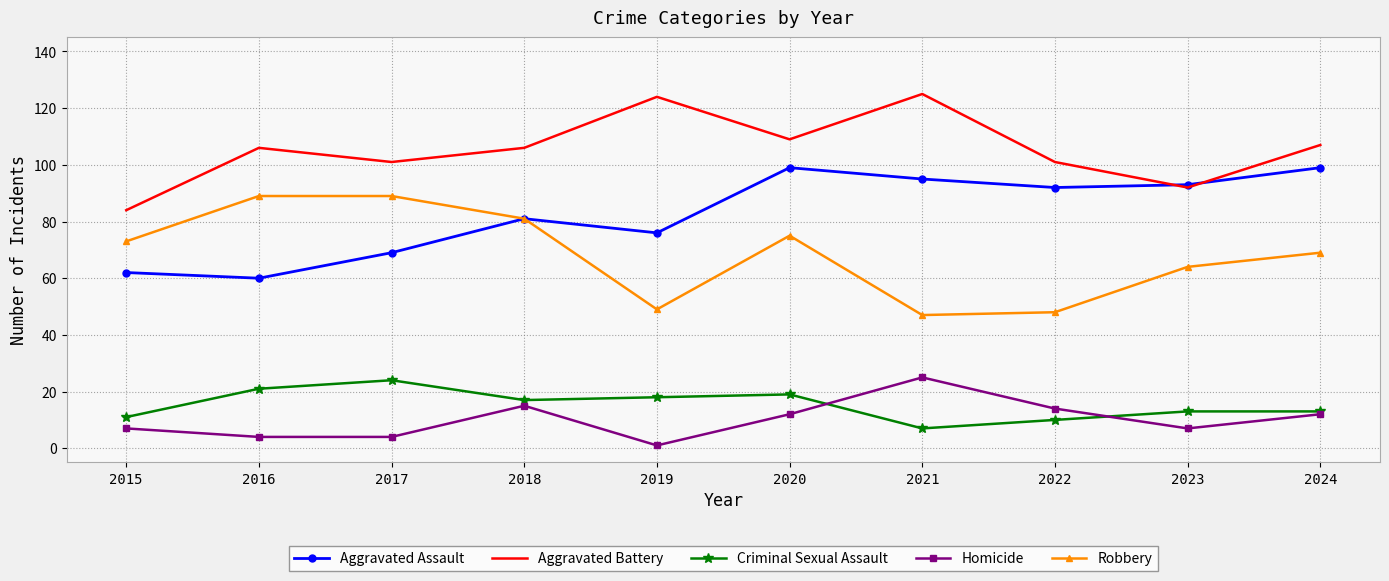

What is the maximum value for Aggravated Battery?

125